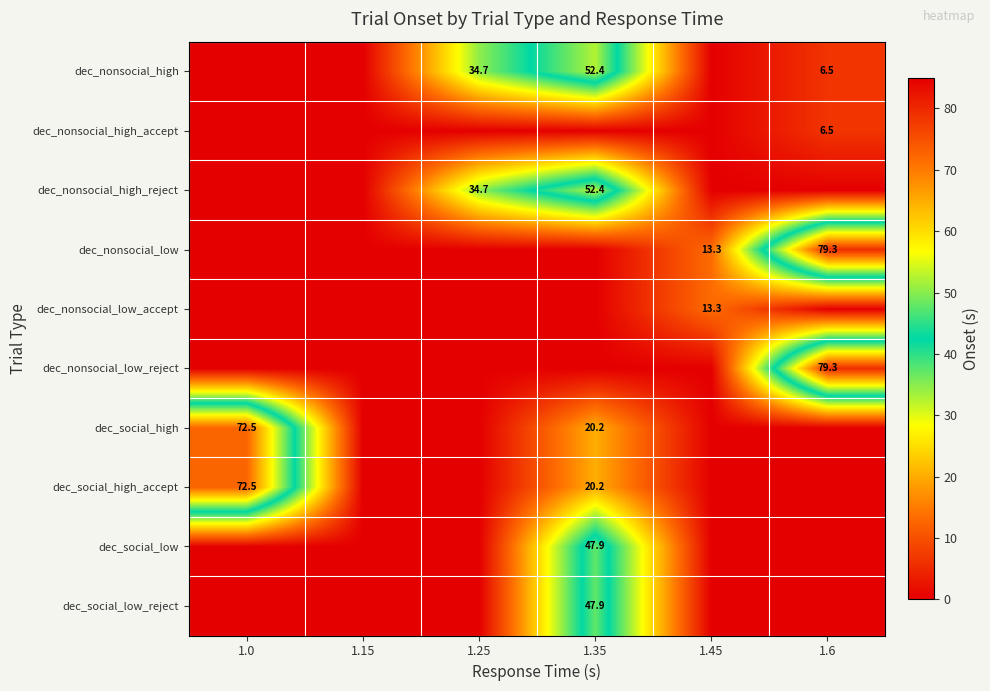

Count the number of categories in the chart.

6